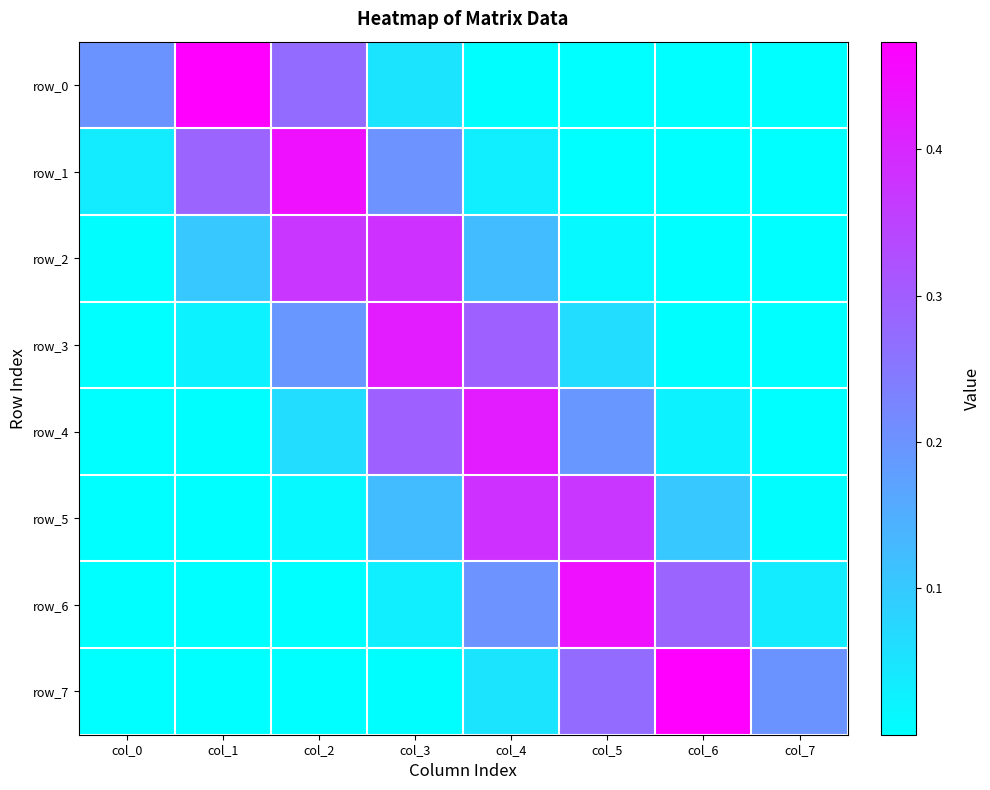

At which label is row_7 closest to 0?

col_0